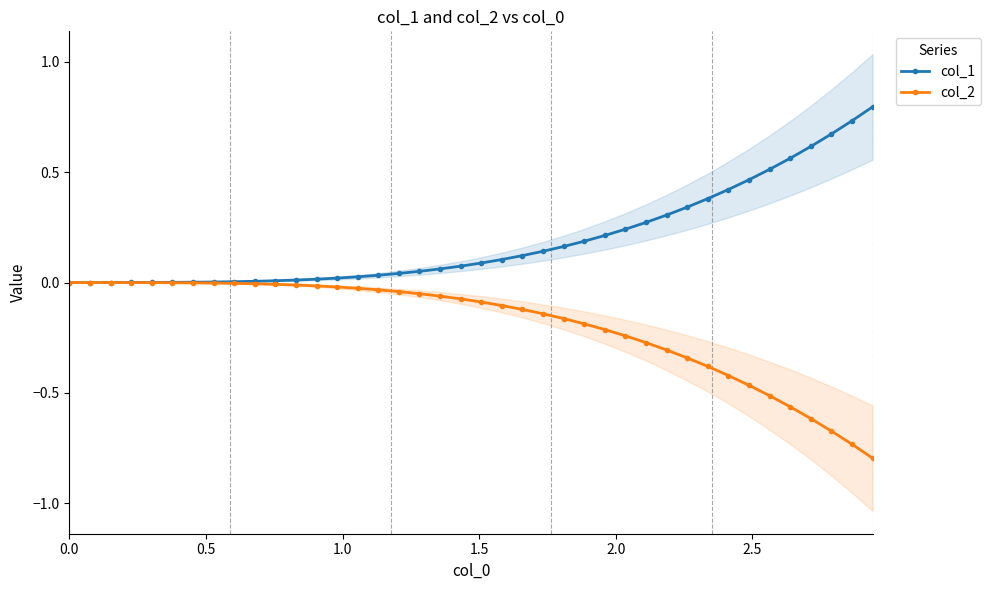

At how many categories does at least one series exceed 0?

39